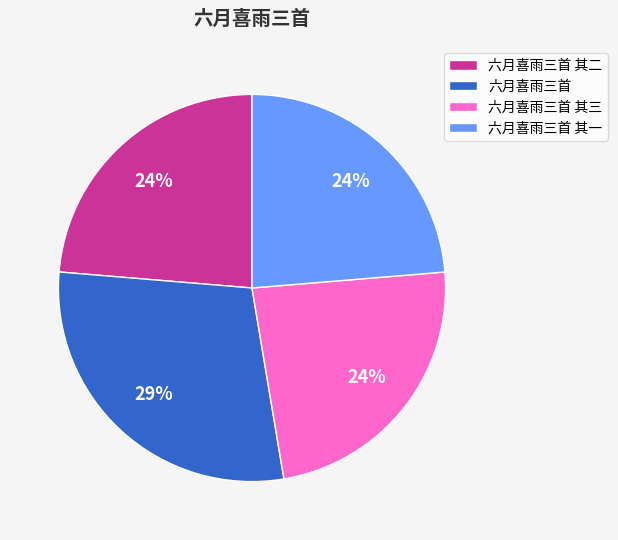

Which category has the biggest portion of the pie?

六月喜雨三首